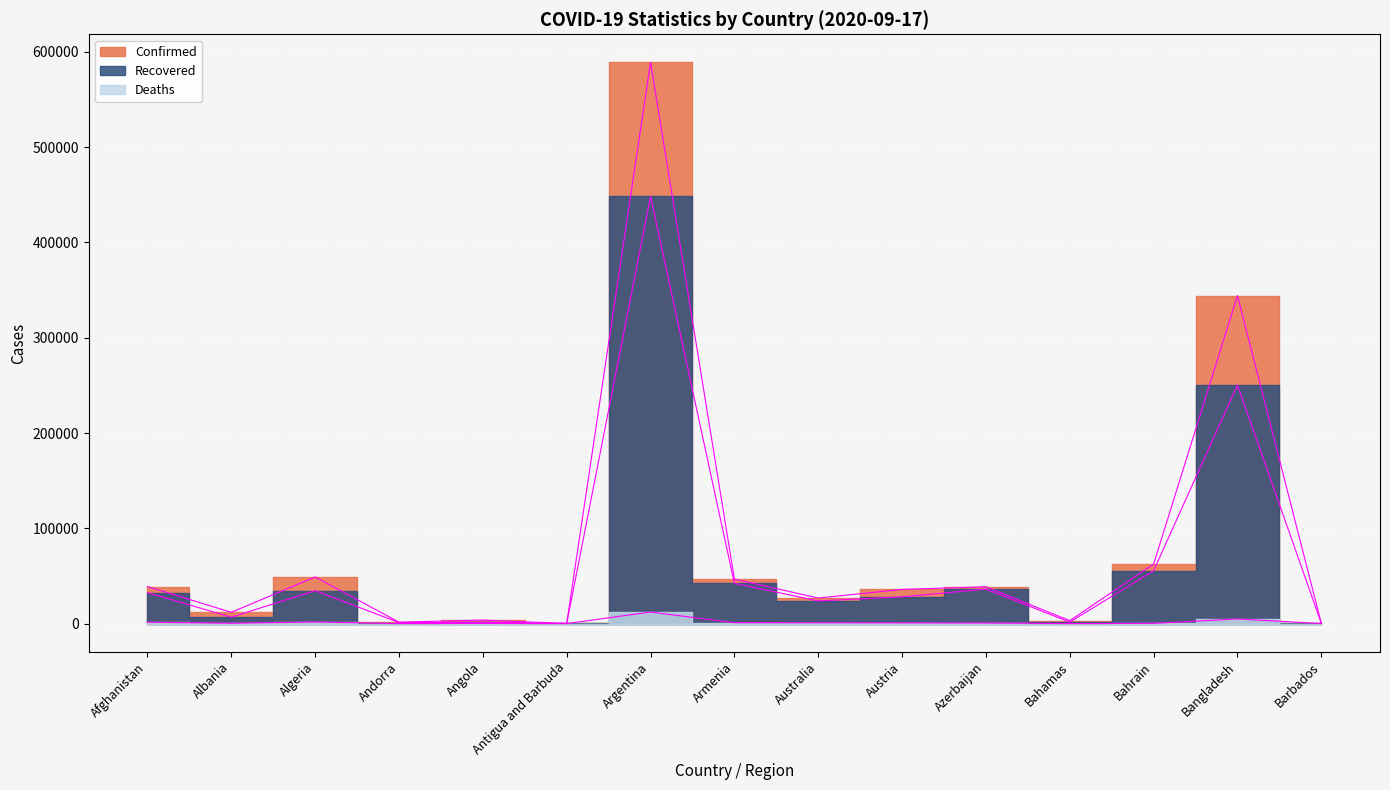

Reading left to right, transcribe all the data shown in this chart.

Confirmed: 38872	11816	48966	1483	3675	95	589012	46671	26813	35853	38658	3087	62484	344264	185
Recovered: 32505	6733	34517	1054	1401	91	448263	42231	23790	28044	36149	1533	55444	250412	171
Deaths: 1436	343	1645	53	143	3	12116	925	832	758	569	69	216	4859	7